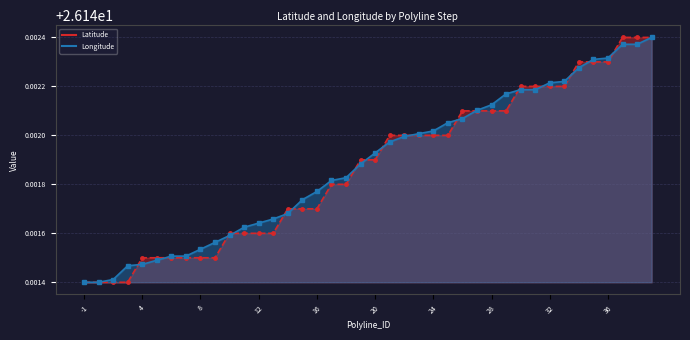

Count the number of data series in this chart.

2